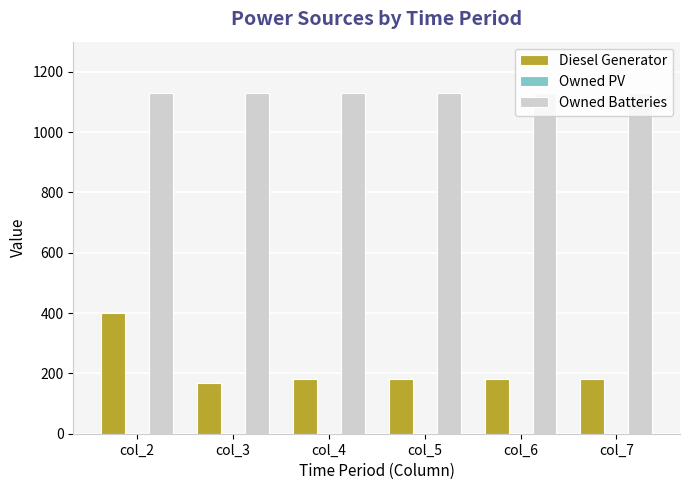

Rank the series at col_6 from highest to lowest value.

Owned Batteries, Diesel Generator